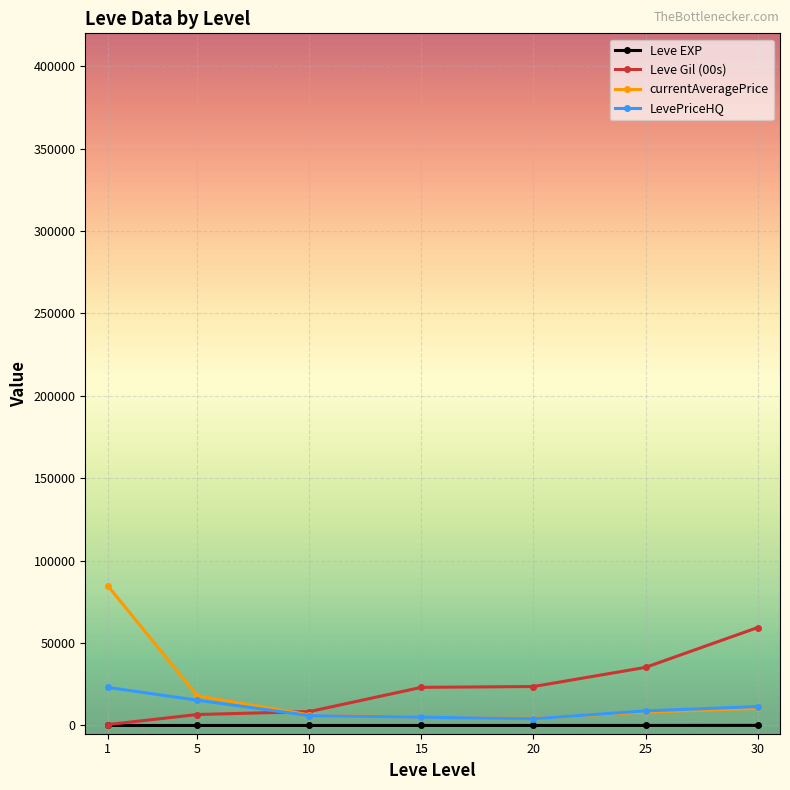

What are all the series names shown in the legend?

Leve EXP, Leve Gil (00s), currentAveragePrice, LevePriceHQ